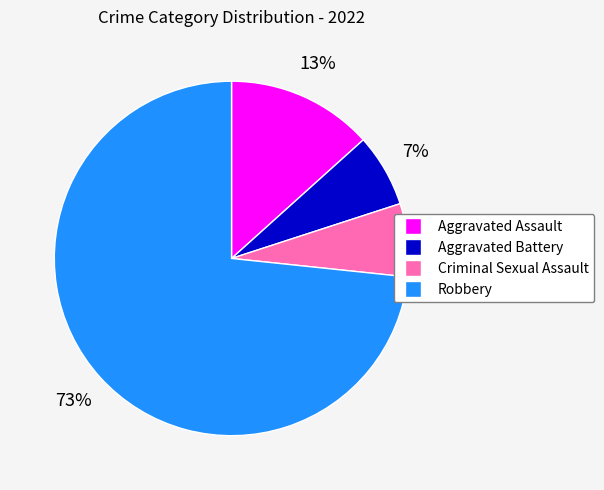

True or false: Robbery accounts for 85% of the total.

False